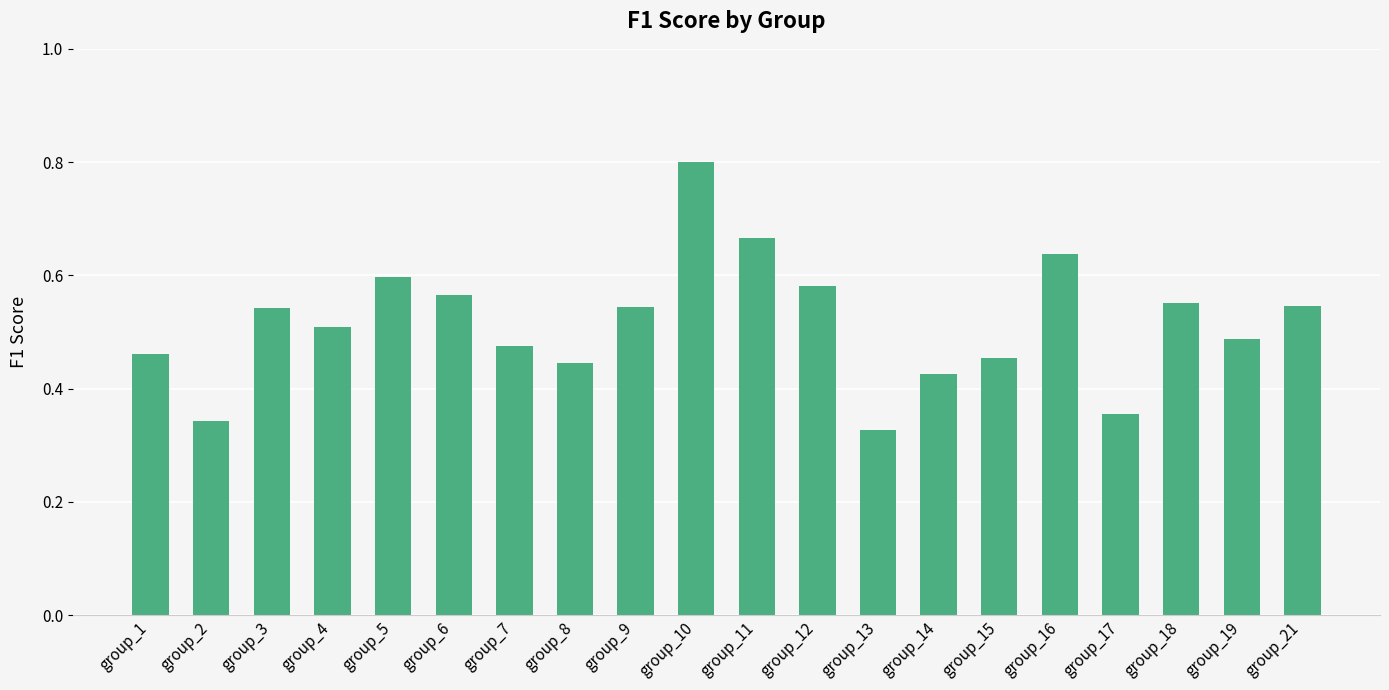

Does the chart contain stacked bars?

No